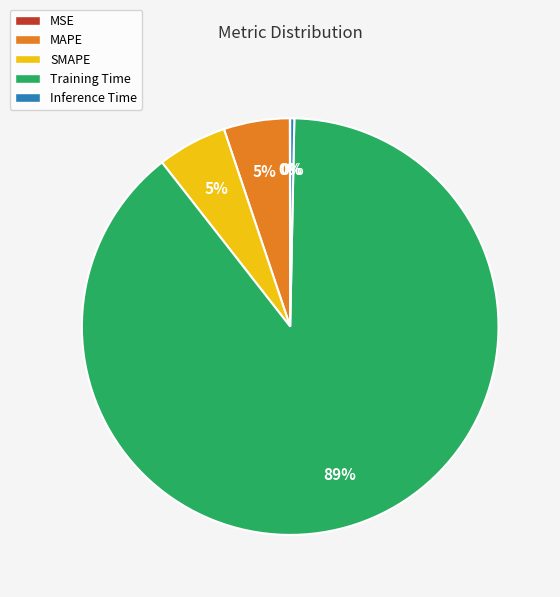

To the nearest percent, what is the average slice percentage?

20%